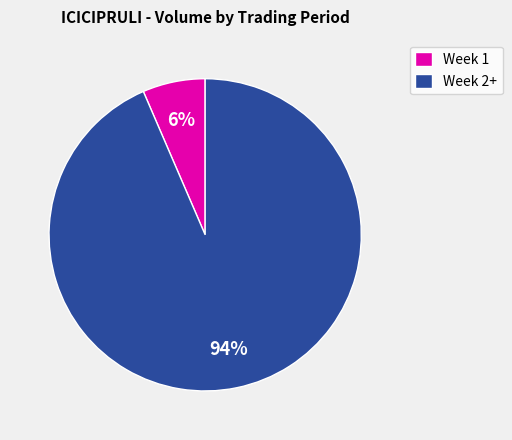

To the nearest percent, what is the average slice percentage?

50%